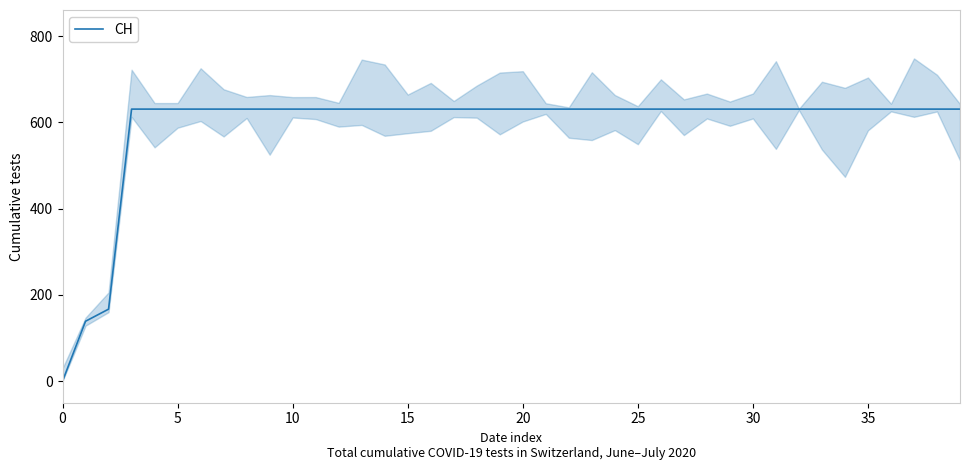

True or false: there are more than 2 points higher than both neighbors.

False